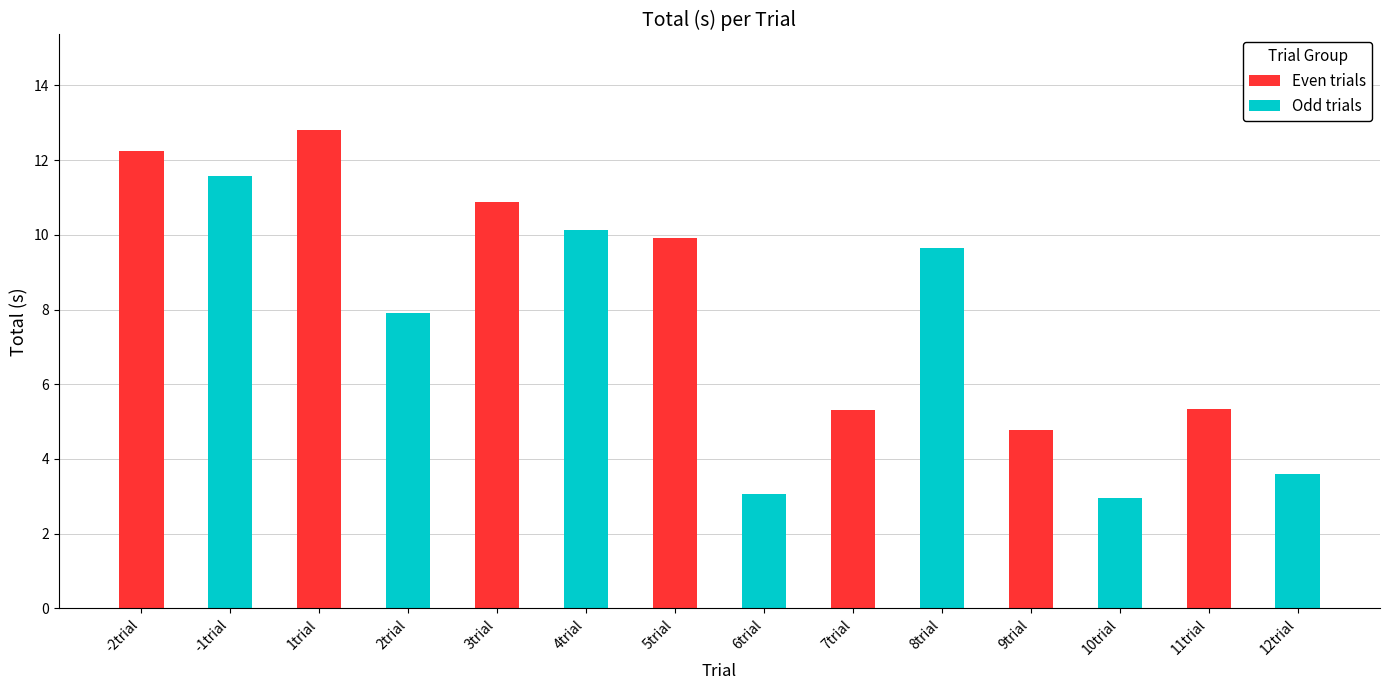

Is it true that Odd trials equals 1.8 at 9trial?

False